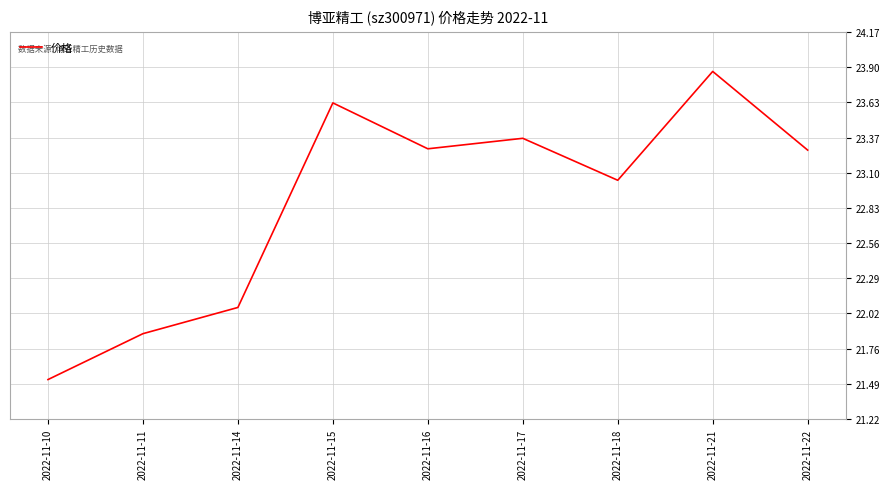

Which label corresponds to the largest value in the chart?

2022-11-21